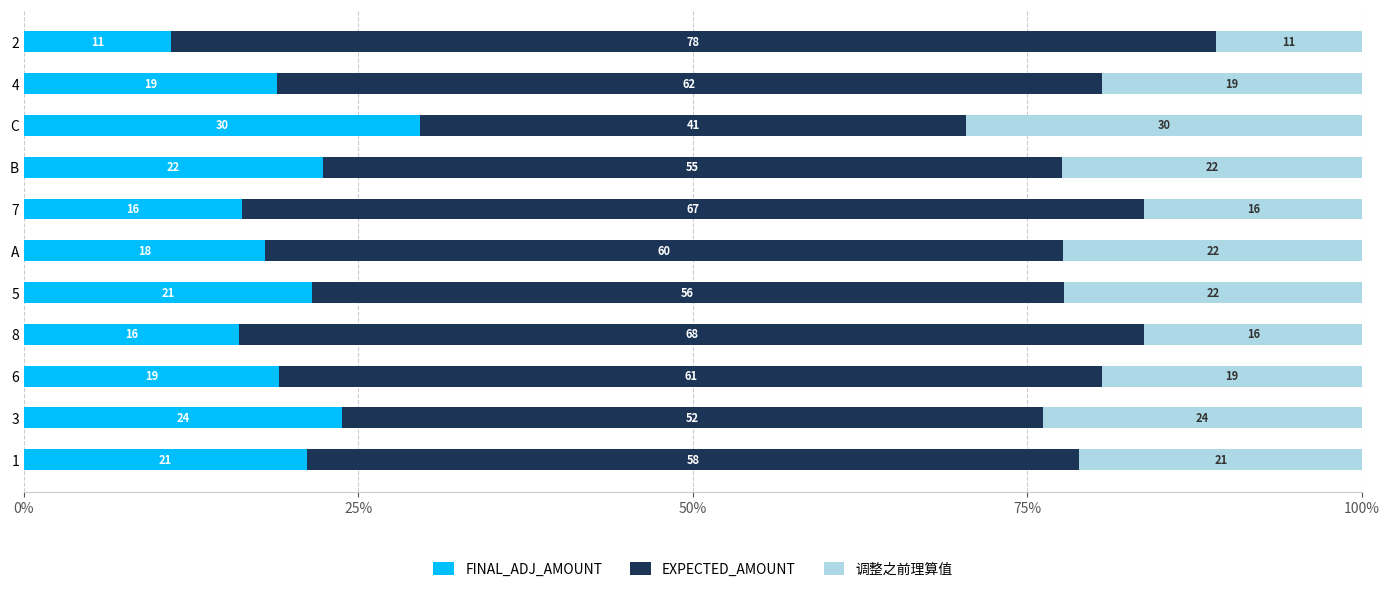

The value of FINAL_ADJ_AMOUNT at 7 is 16.3. True or false?

True